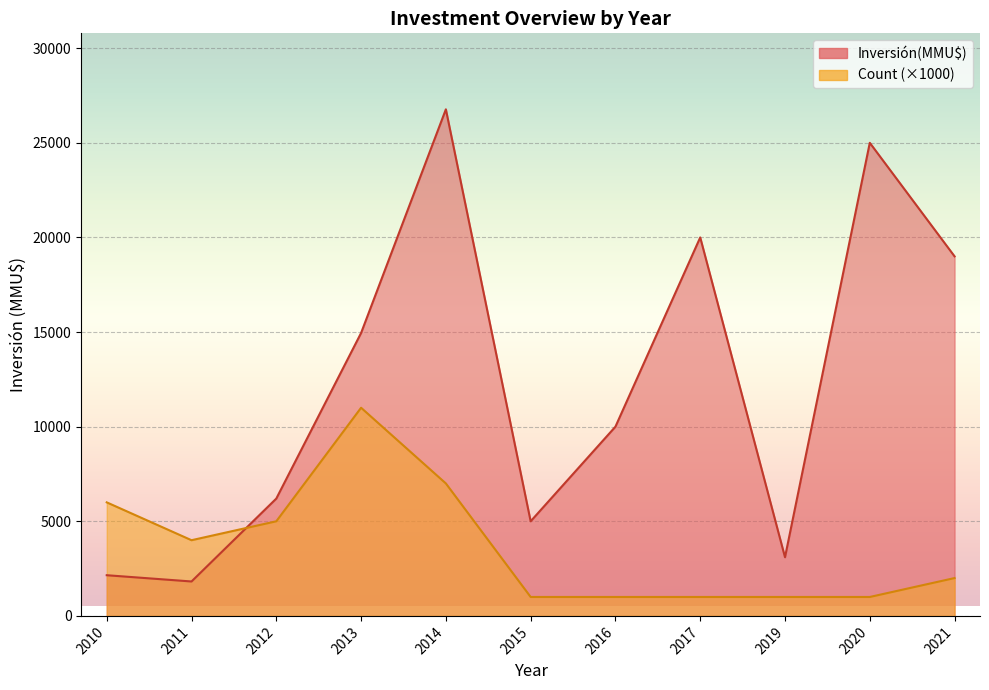

At 2014, list the series in order from largest to smallest.

Inversión(MMU$), Count